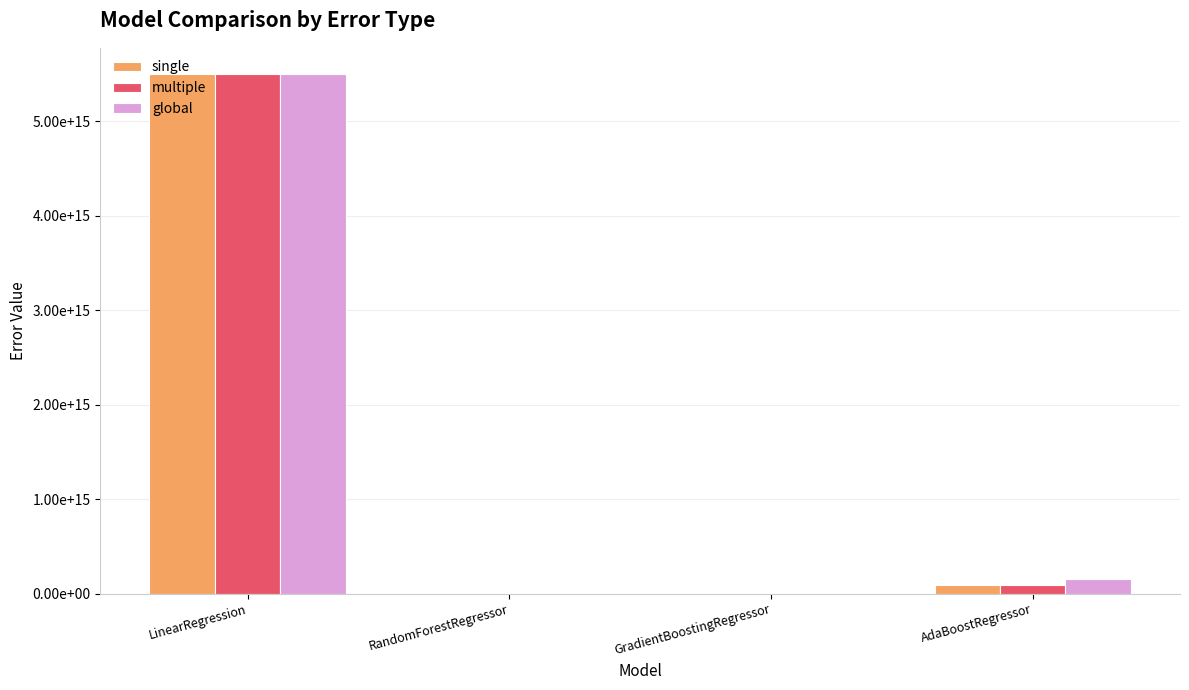

Are the bars grouped side by side (vs. stacked)?

Yes